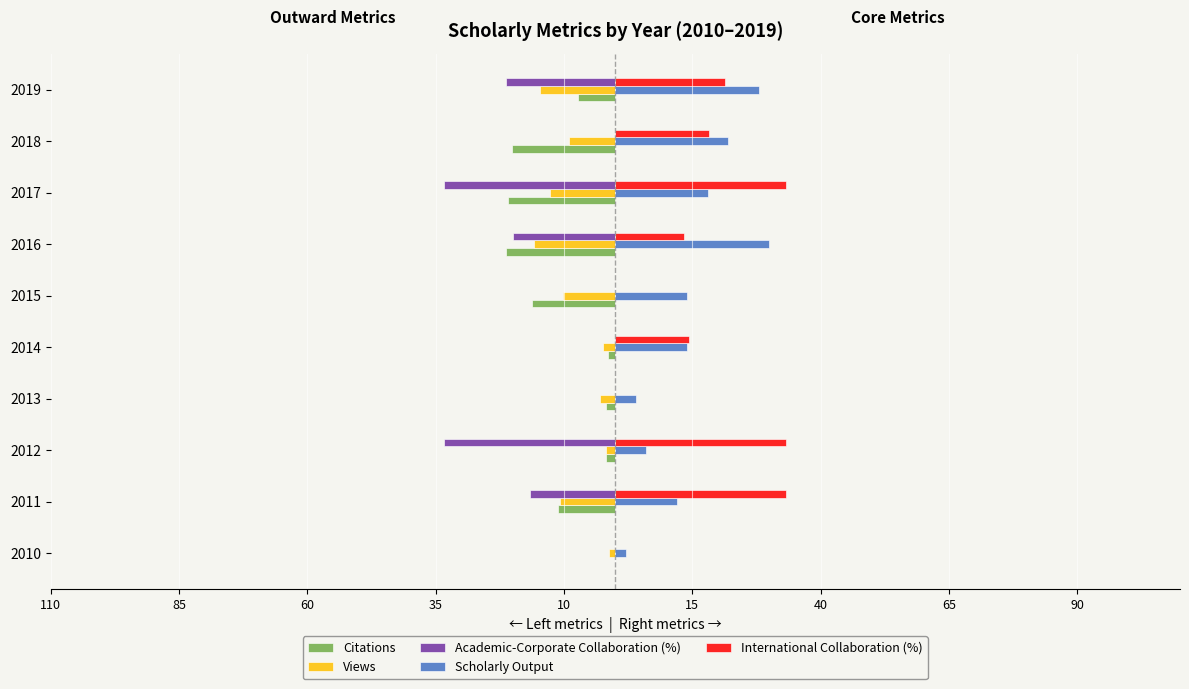

What are all the series names shown in the legend?

Citations, Views, Academic-Corporate Collaboration (%), Scholarly Output, International Collaboration (%)